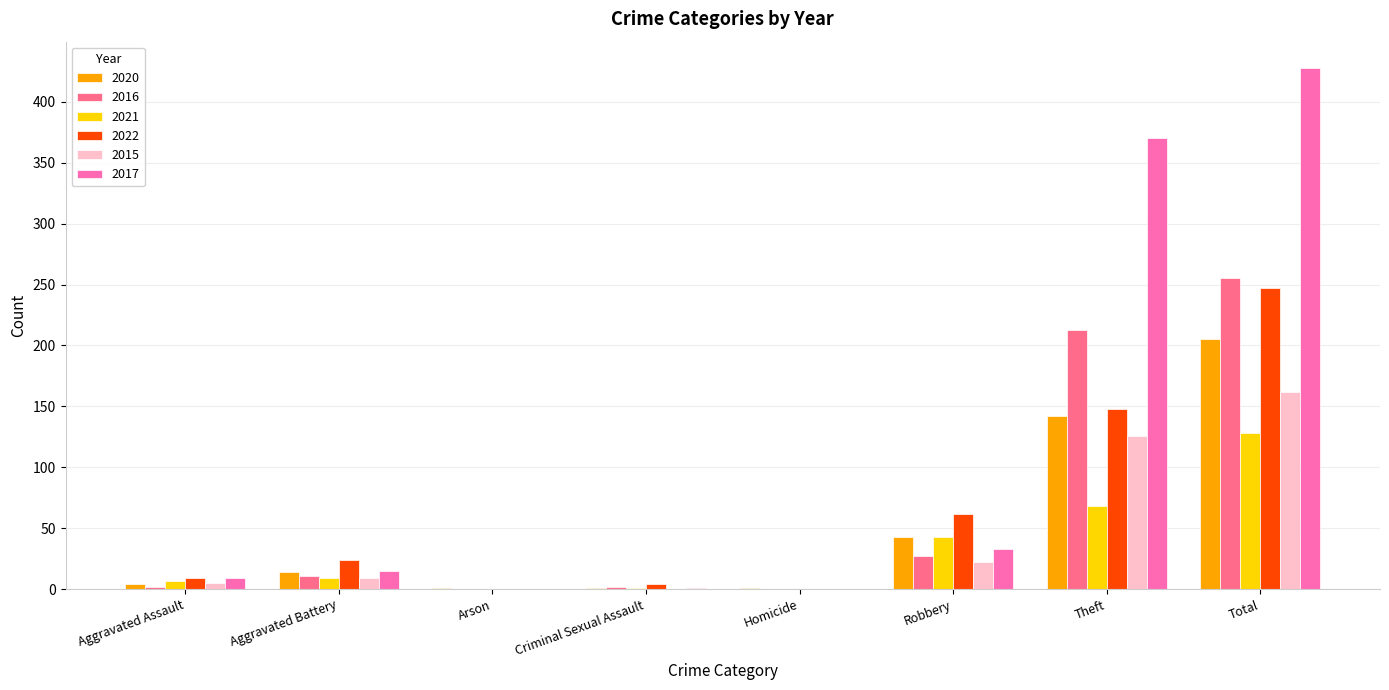

At which category is the sum across all series the highest?

Total